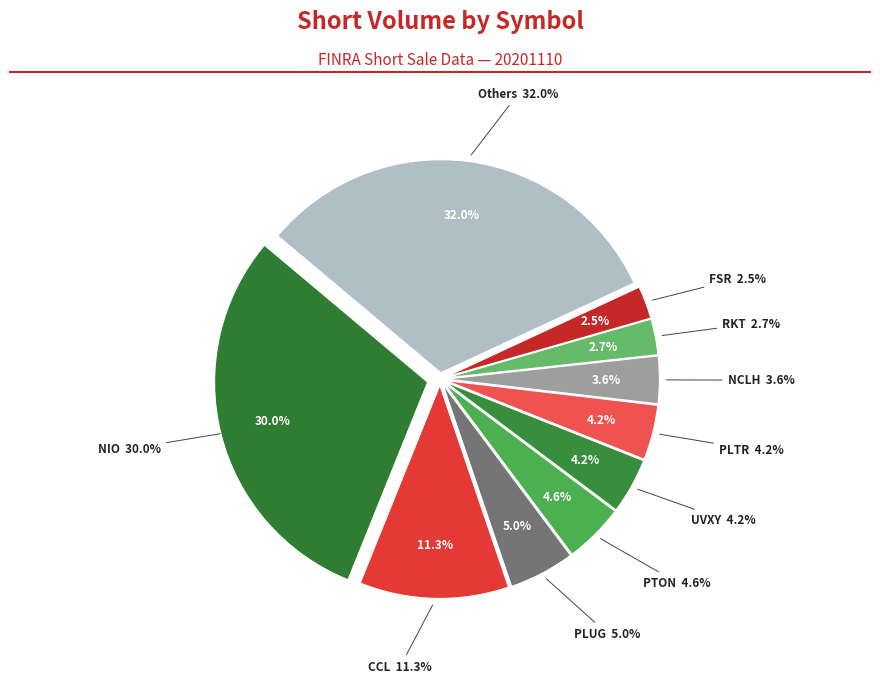

Is the sum of RIDE and NCLH greater than half?

No